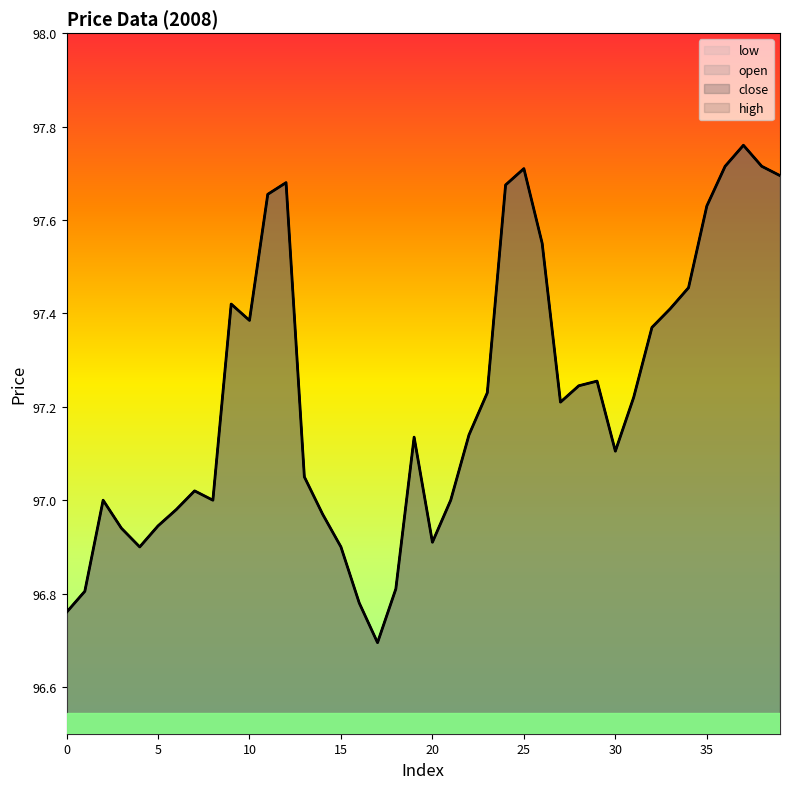

Does the chart have visible grid lines?

No